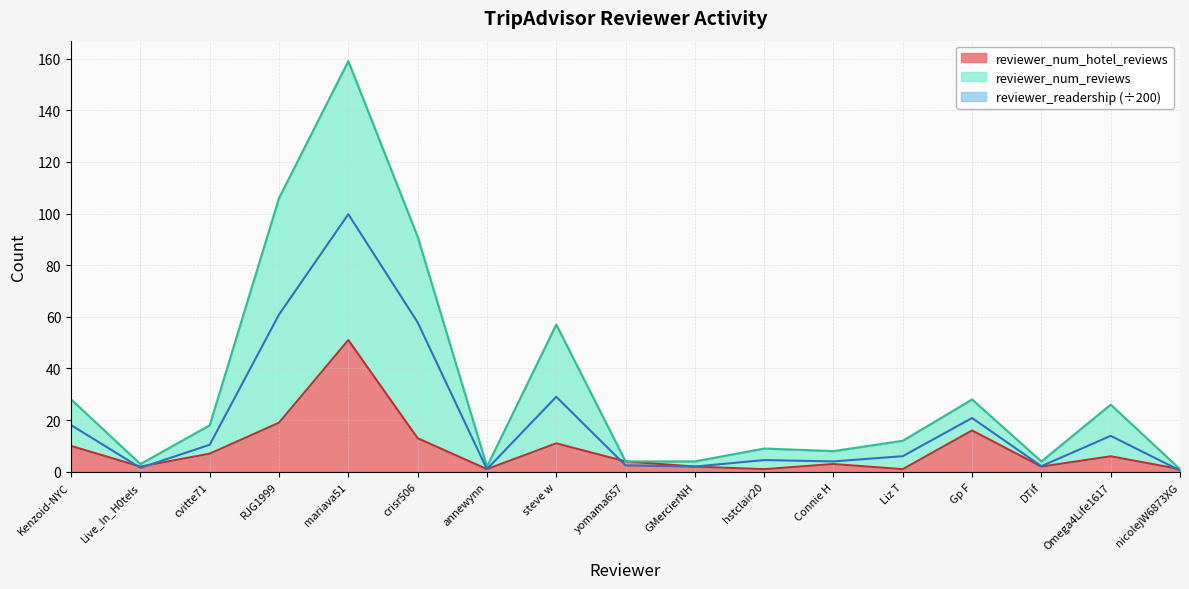

Reading right to left, extract all data points from this chart.

reviewer_readership: nicolejW6873XG=0.5	Omega4Life1617=13.9	DTif=2.2	Gp F=20.8	Liz T=6.0	Connie H=4.0	hstclair20=4.5	GMercierNH=2.0	yomama657=2.5	steve w=29.0	annewynn=1.0	crisr506=57.9	mariava51=99.7	RJG1999=60.9	cvitte71=10.4	Live_In_H0tels=1.5	Kenzoid-NYC=18.1
reviewer_num_reviews: nicolejW6873XG=1.0	Omega4Life1617=26.0	DTif=4.0	Gp F=28.0	Liz T=12.0	Connie H=8.0	hstclair20=9.0	GMercierNH=4.0	yomama657=4.0	steve w=57.0	annewynn=2.0	crisr506=91.0	mariava51=159.0	RJG1999=106.0	cvitte71=18.0	Live_In_H0tels=3.0	Kenzoid-NYC=28.0
reviewer_num_hotel_reviews: nicolejW6873XG=1.0	Omega4Life1617=6.0	DTif=2.0	Gp F=16.0	Liz T=1.0	Connie H=3.0	hstclair20=1.0	GMercierNH=2.0	yomama657=4.0	steve w=11.0	annewynn=1.0	crisr506=13.0	mariava51=51.0	RJG1999=19.0	cvitte71=7.0	Live_In_H0tels=2.0	Kenzoid-NYC=10.0